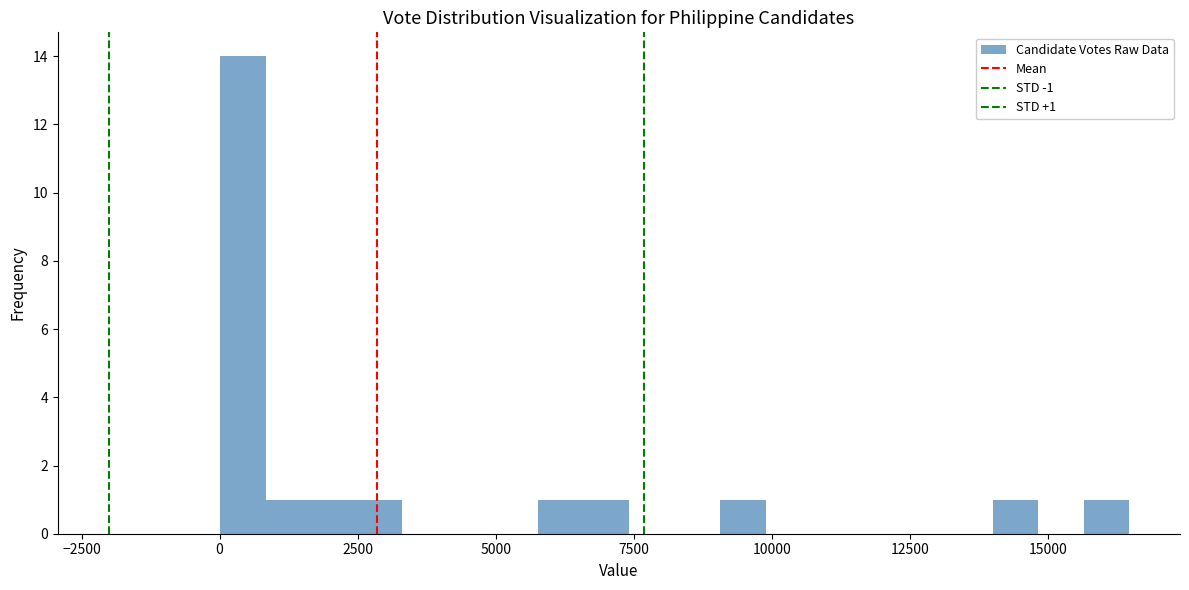

Read against the x-axis, roughly where is the centre of the tallest bar?

500